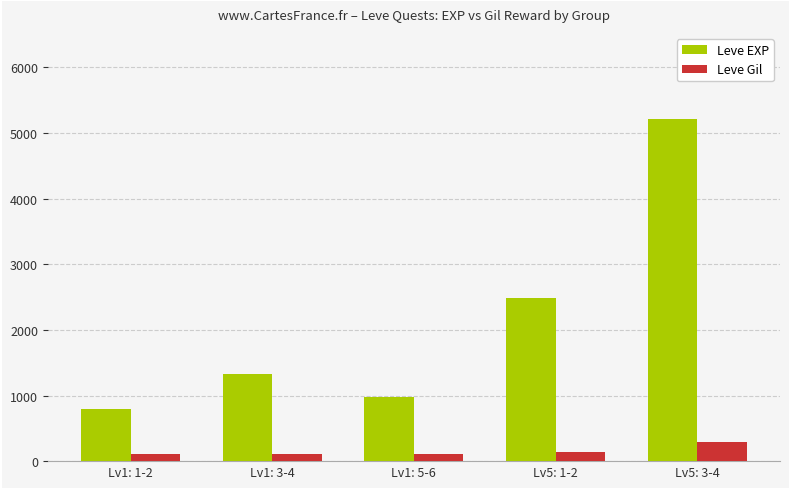

Which series has the widest spread of values?

Leve EXP